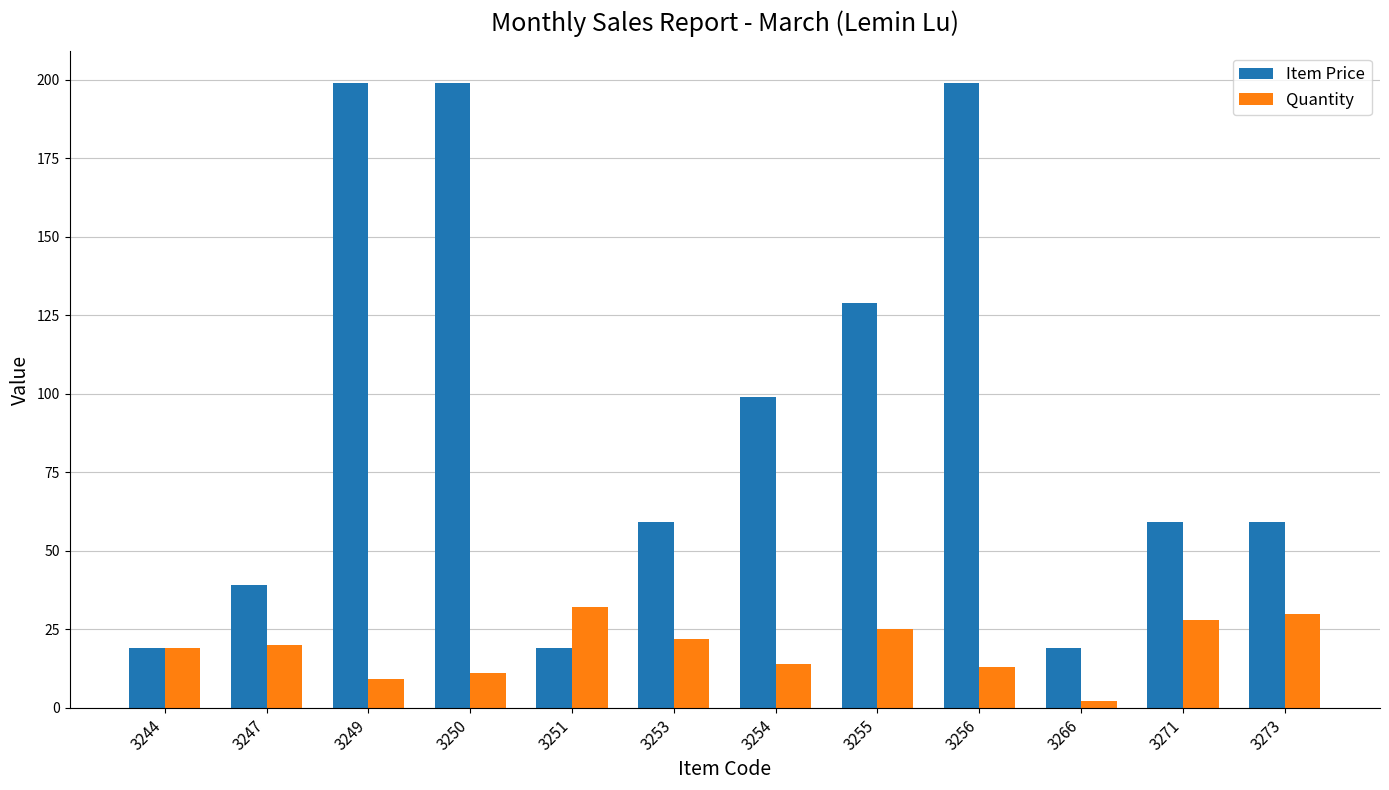

At how many categories does at least one series exceed 56?

8